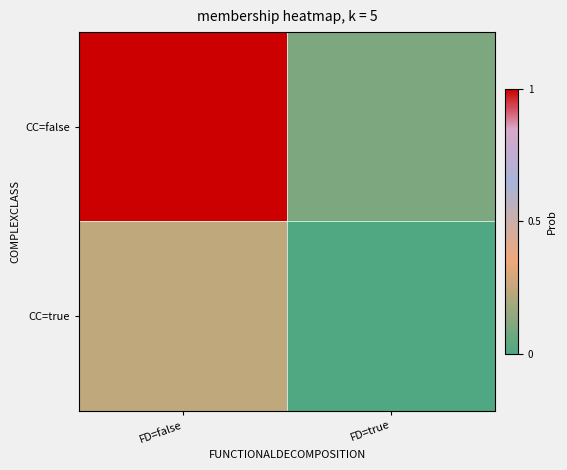

What is the total value across all series at FD=false?

1.2